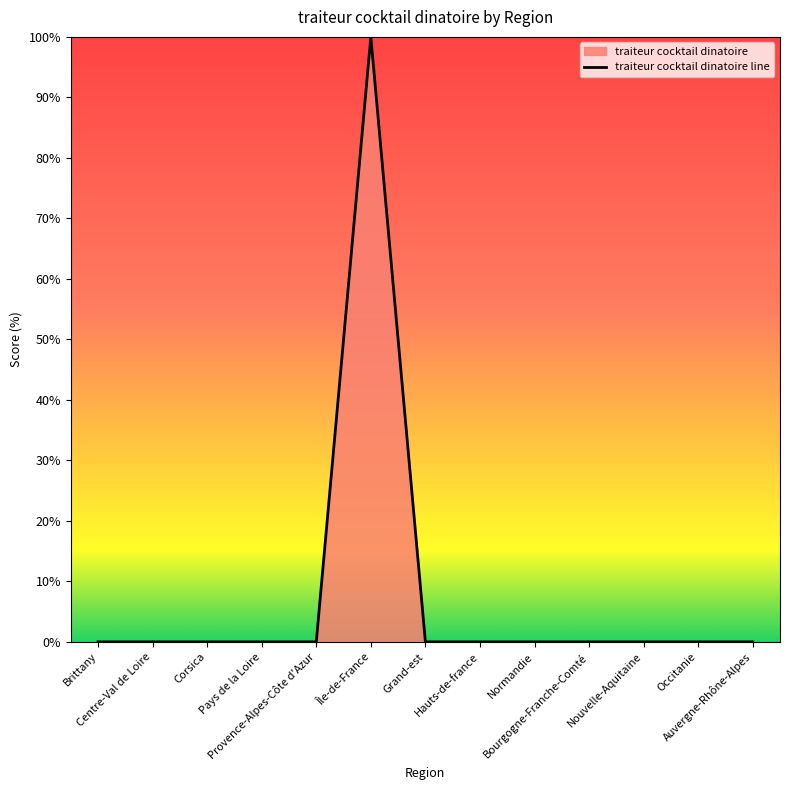

What is the difference between the maximum and minimum values?

100